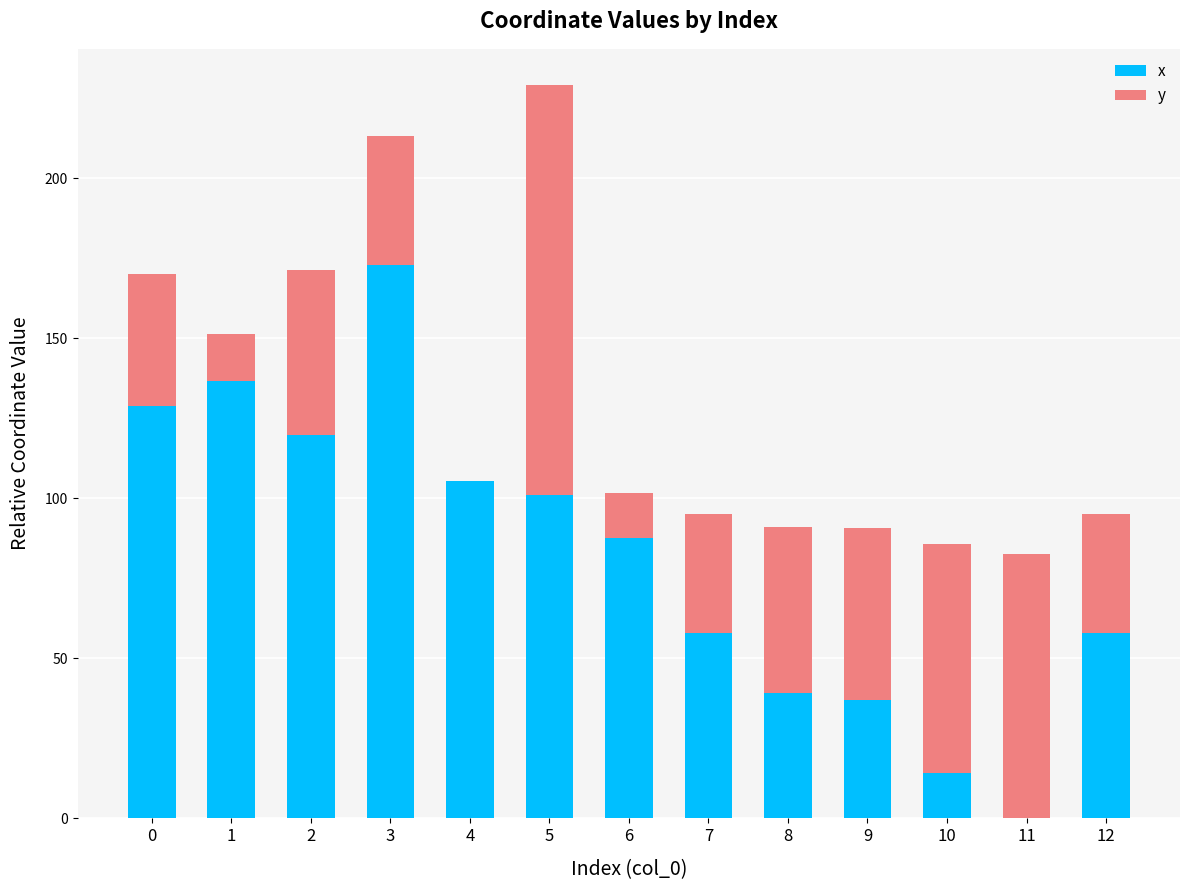

Reading left to right, transcribe the values for x.

0=128.8	1=136.5	2=119.8	3=172.7	4=105.4	5=100.9	6=87.6	7=57.9	8=39.0	9=37.0	10=14.1	11=0.0	12=57.9